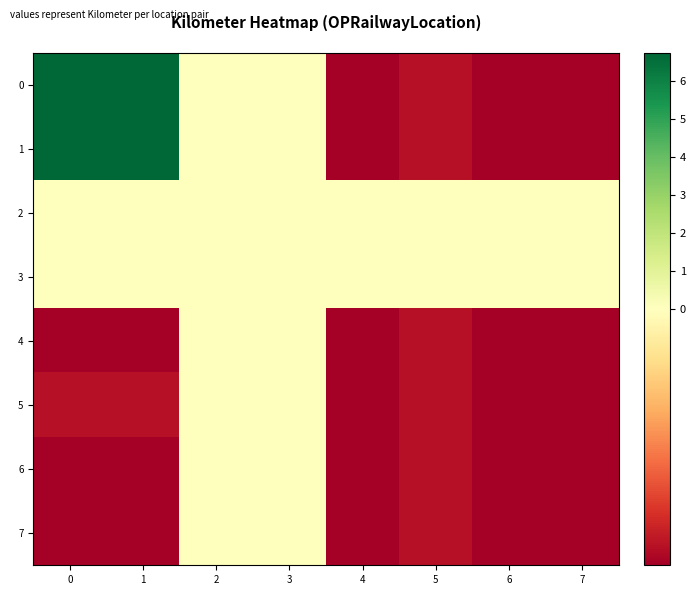

Between 6 and 5, which is larger?

5